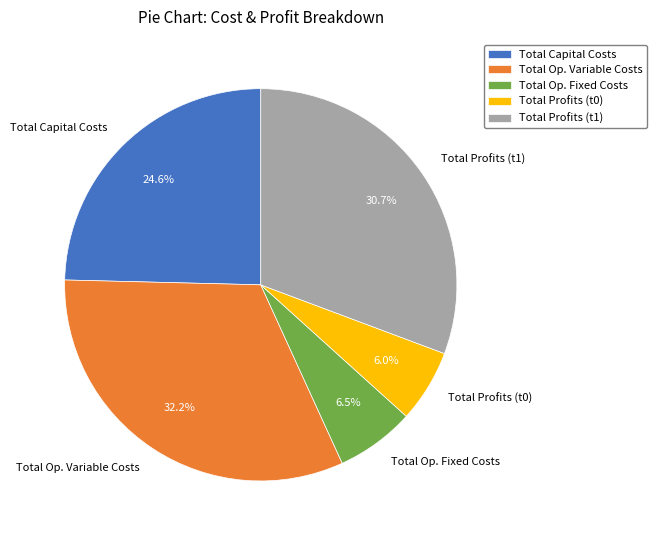

What portion of the pie excludes Total Op. Fixed Costs?

93.5%